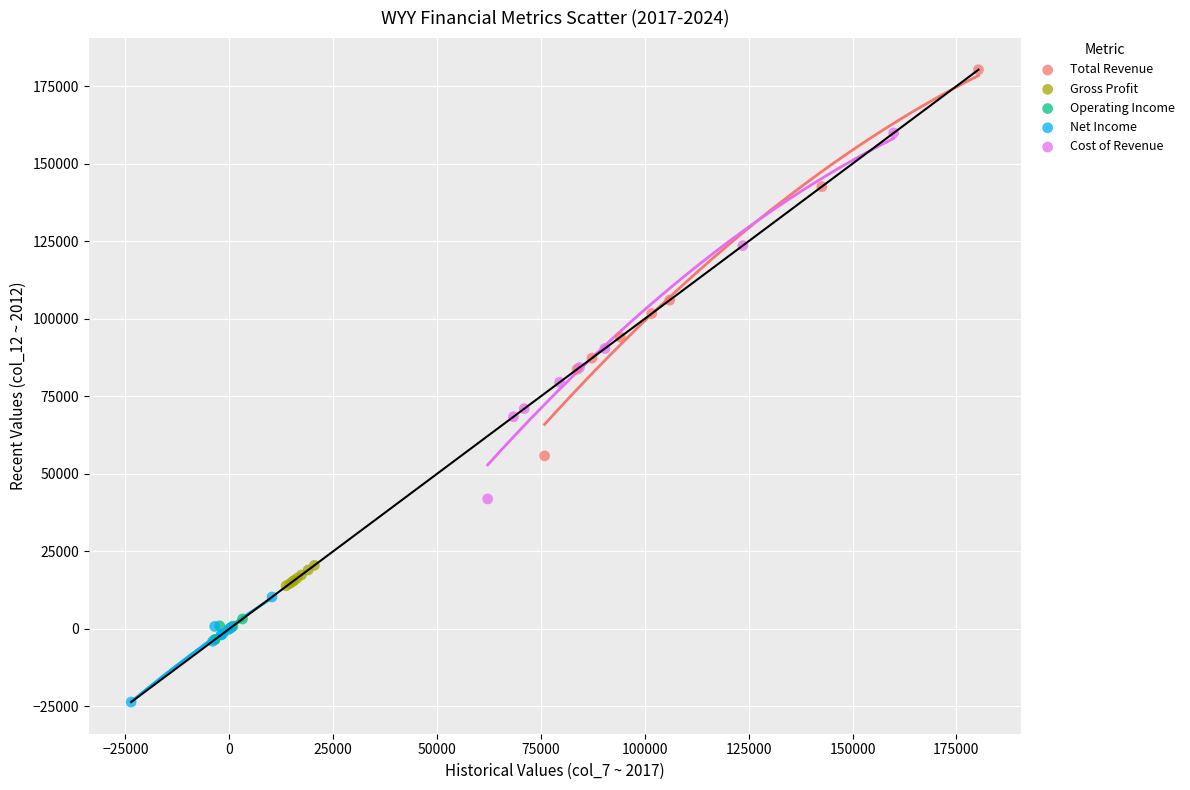

Which series reaches the maximum Y coordinate?

Total Revenue